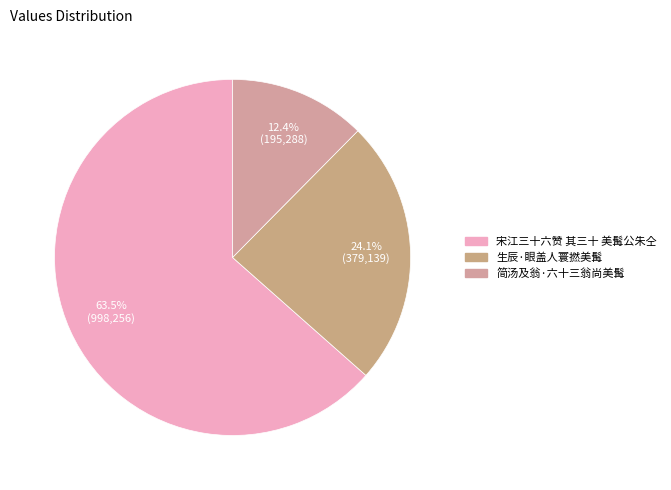

True or false: 生辰·眼盖人寰撚美髯 accounts for 15% of the total.

False